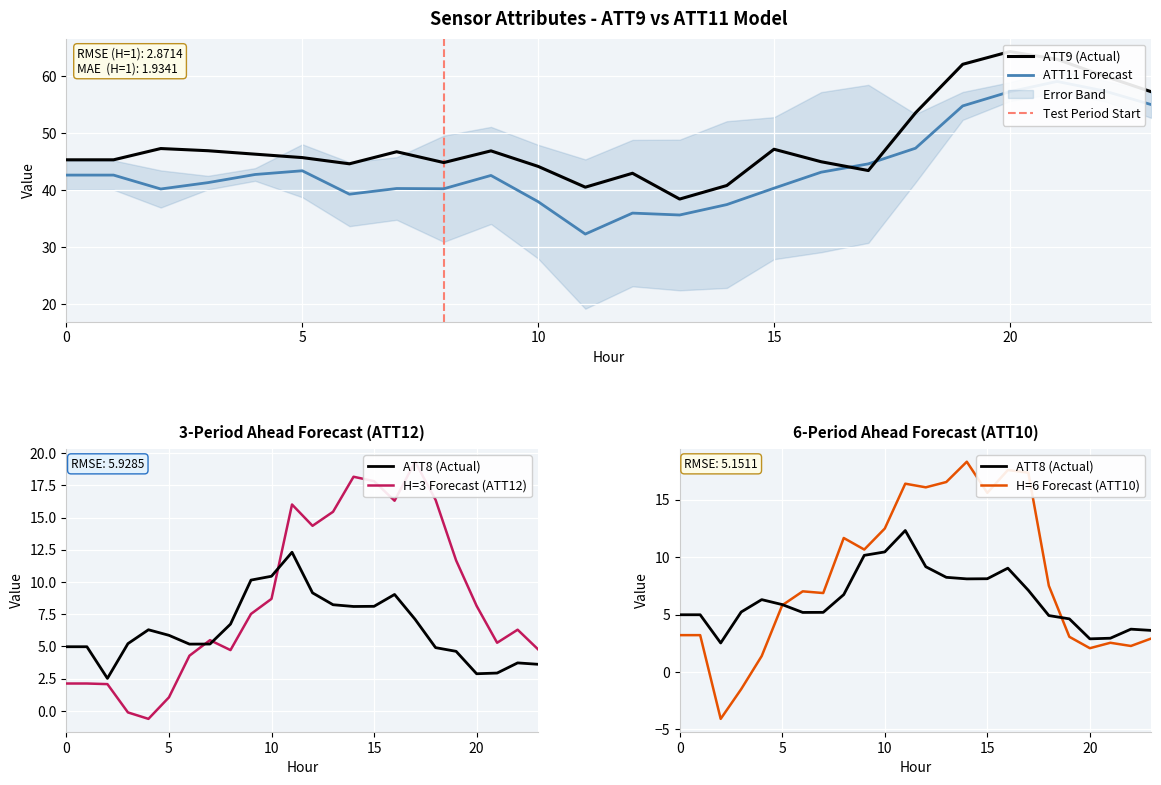

Reading left to right, what are all the values shown in this chart?

ATT8: 5.0	5.0	2.5	5.2	6.3	5.9	5.2	5.2	6.7	10.2	10.4	12.3	9.2	8.2	8.1	8.1	9.0	7.1	4.9	4.6	2.9	2.9	3.7	3.6
ATT9: 45.3	45.3	47.3	46.9	46.3	45.7	44.6	46.7	44.8	46.9	44.2	40.5	43.0	38.4	40.8	47.2	45.0	43.4	53.6	62.1	64.3	63.0	60.0	57.3
ATT10: 3.2	3.2	-4.1	-1.5	1.4	5.8	7.0	6.9	11.7	10.7	12.5	16.4	16.1	16.5	18.3	15.6	17.6	17.3	7.5	3.1	2.1	2.5	2.3	2.9
ATT11: 42.6	42.6	40.2	41.3	42.7	43.4	39.3	40.3	40.2	42.6	38.0	32.3	36.0	35.6	37.5	40.3	43.2	44.6	47.4	54.8	57.3	59.1	57.4	55.0
ATT12: 2.1	2.1	2.1	-0.1	-0.6	1.1	4.3	5.5	4.7	7.5	8.7	16.0	14.4	15.4	18.2	17.8	16.3	19.3	16.4	11.7	8.2	5.3	6.3	4.8